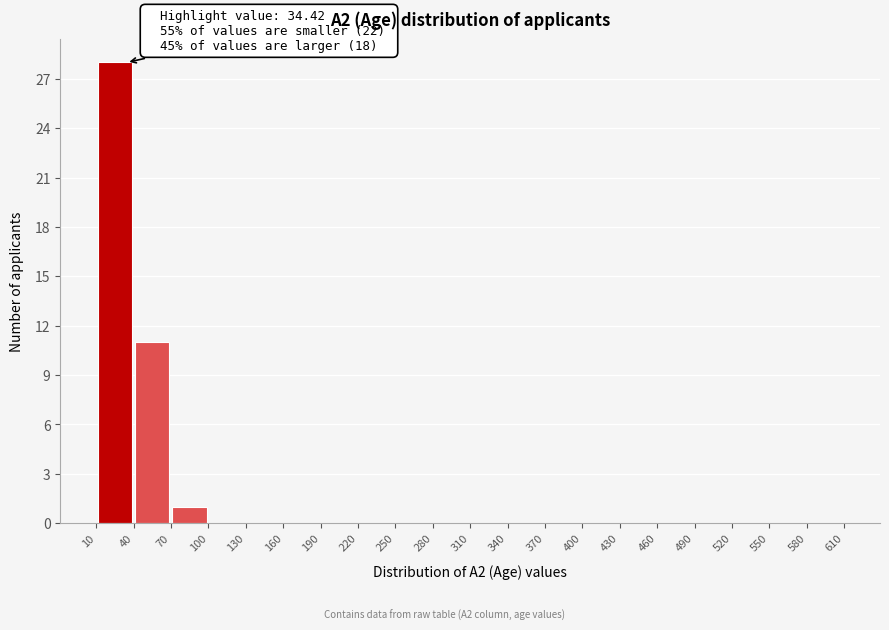

Which range on the x-axis has the tallest bar?

10 to 40